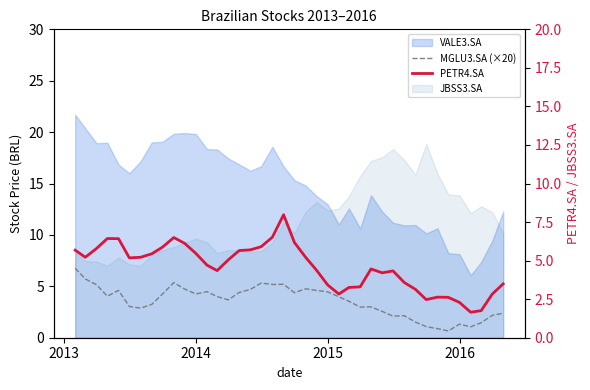

How many interior local peaks does the PETR4.SA series have?

6